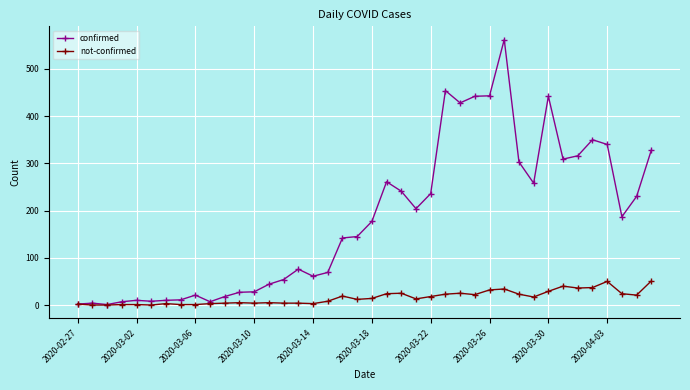

Rank the series by their maximum value, from highest to lowest.

confirmed, not-confirmed